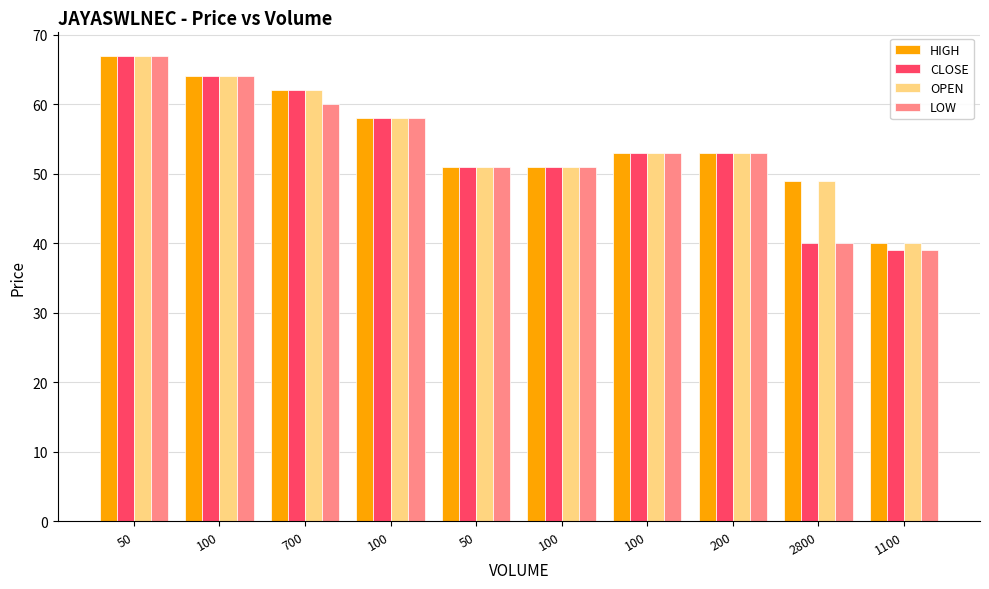

List the series in order of their peak value, highest first.

HIGH, CLOSE, OPEN, LOW